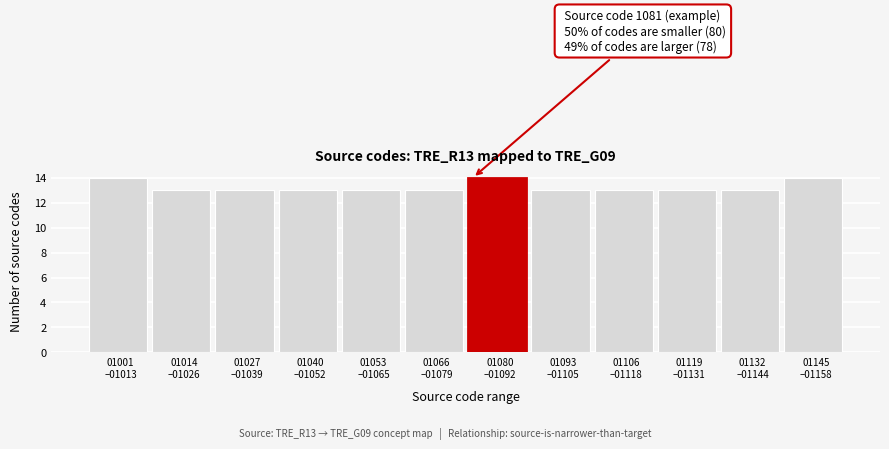

Reading left to right, extract all data points from this chart.

14	13	13	13	13	13	14	13	13	13	13	14